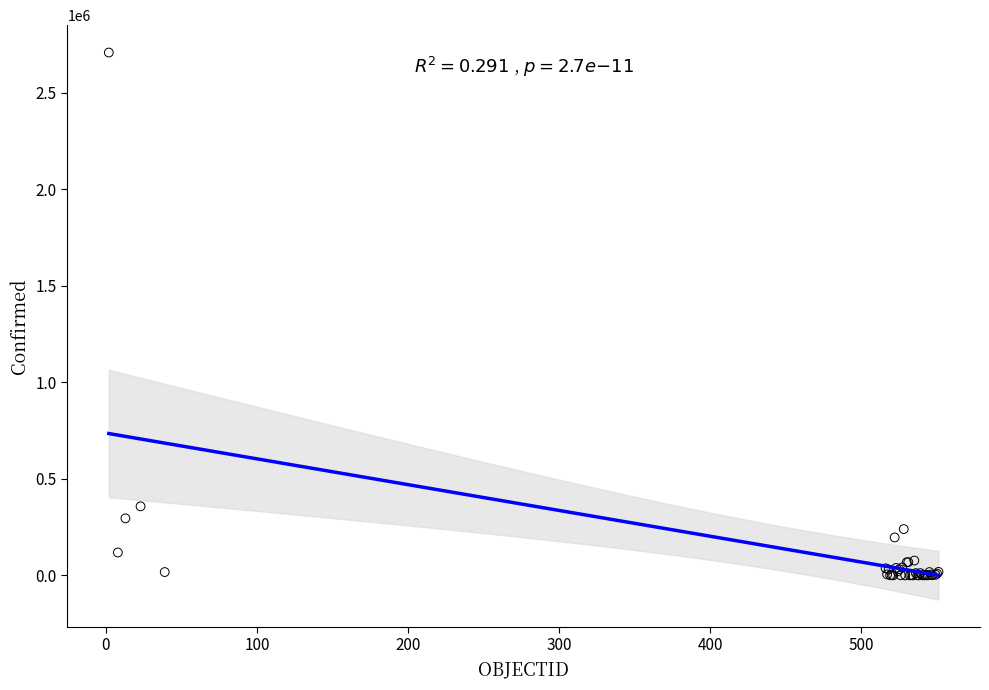

What Y value in the scatter plot is closest to 1353962?

357658